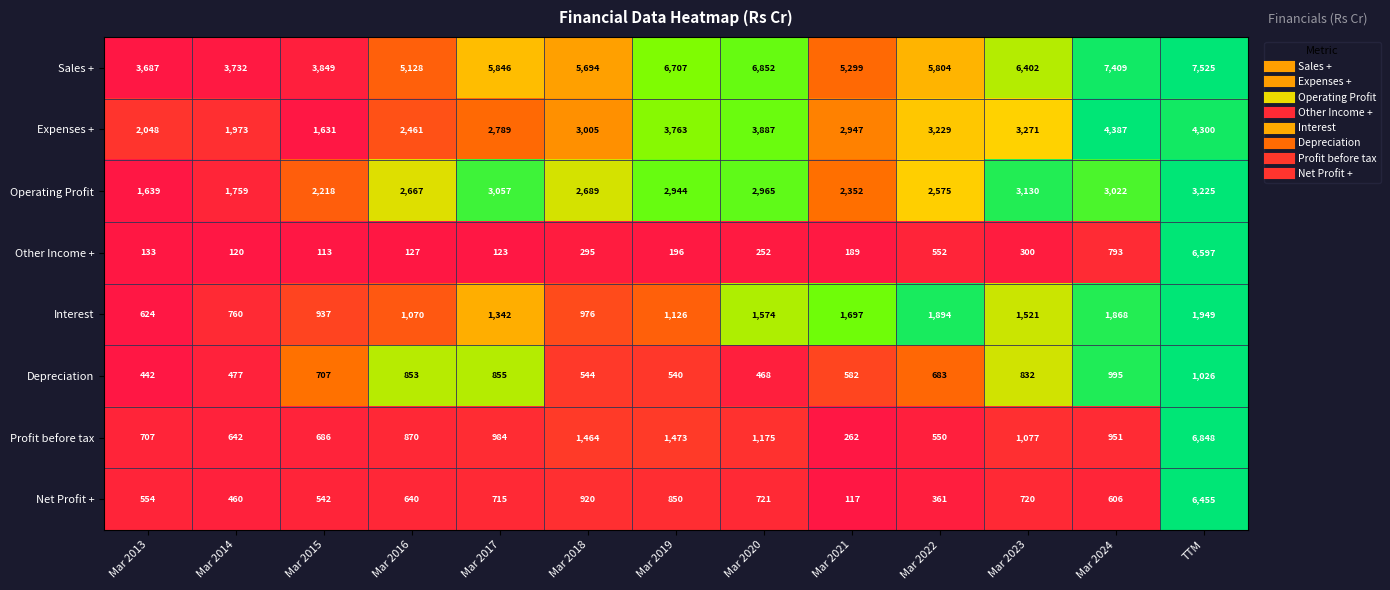

Is it true that Expenses + equals 948 at Mar 2015?

False